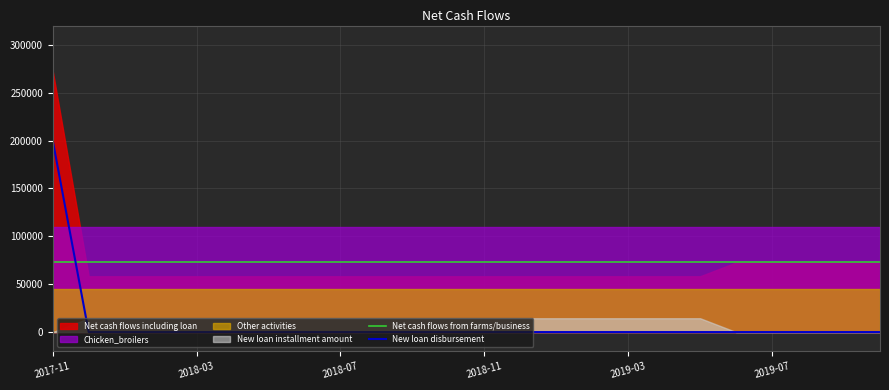

What is the highest value of the Net cash flows from farms/business series?

72675